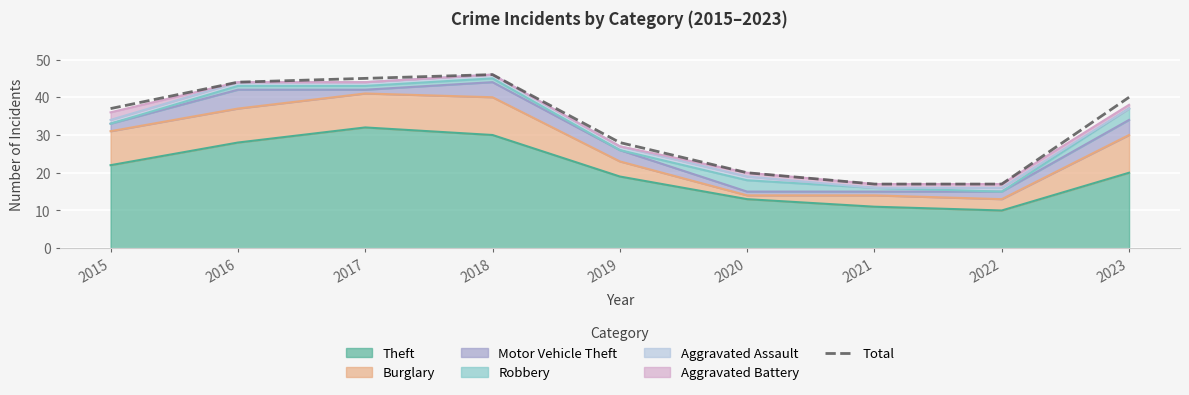

Reading left to right, extract all data points from this chart.

37	44	45	46	28	20	17	17	40